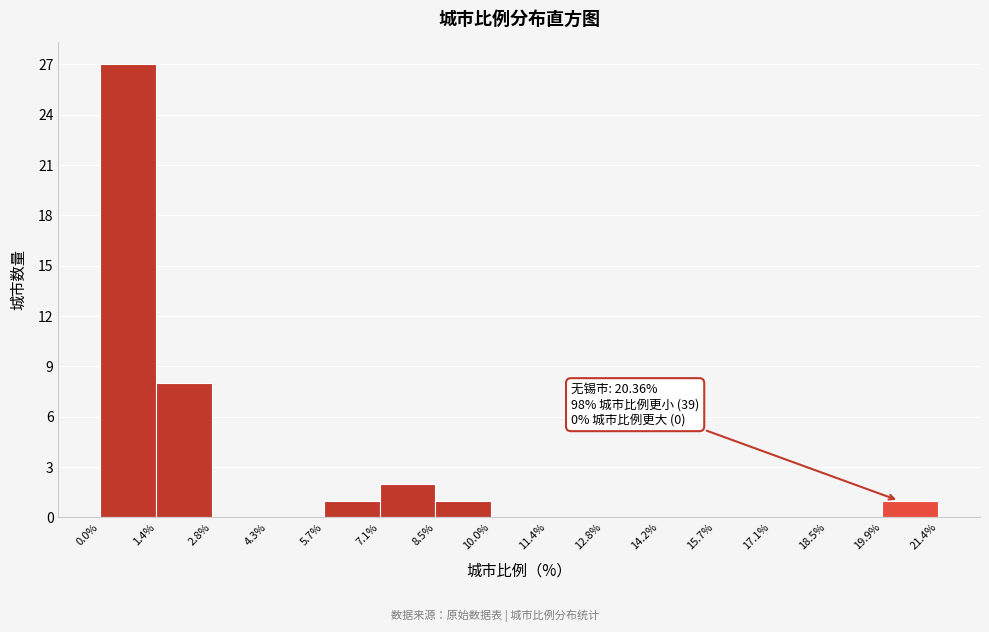

Over which range of the x-axis is the bar tallest?

0.0% to 1.4%